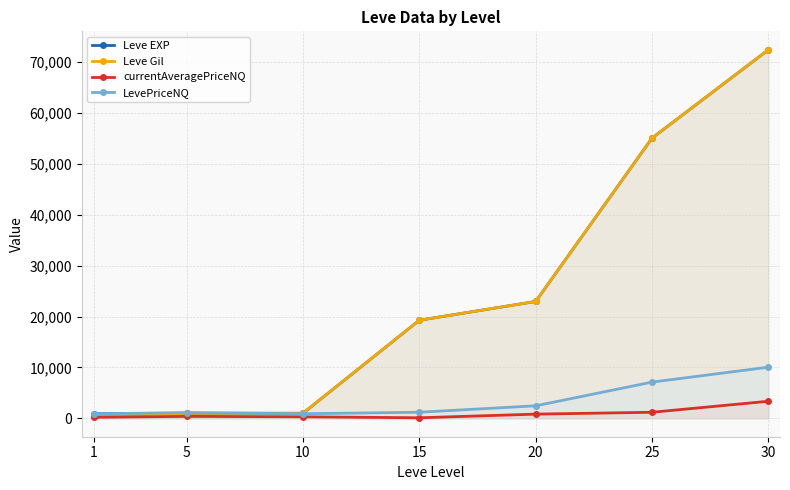

True or false: currentAveragePriceNQ and Leve EXP intersect in this chart.

False